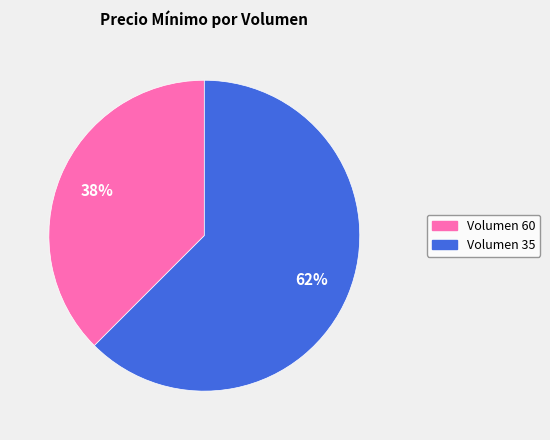

Does any single category account for the majority?

Yes